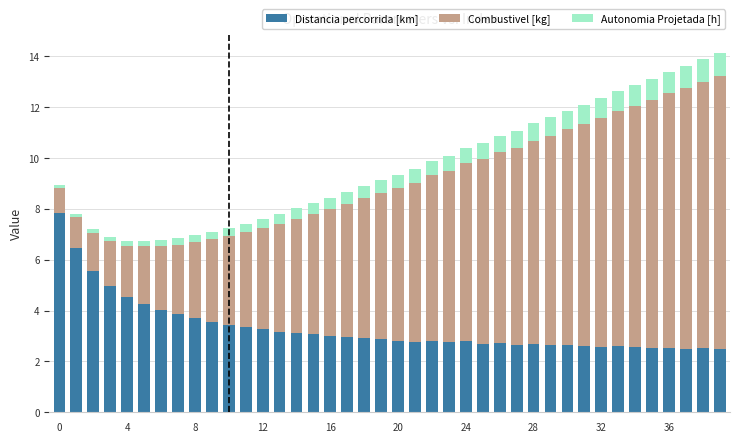

What are all the series names shown in the legend?

Distancia percorrida [km], Combustivel [kg], Autonomia Projetada [h]